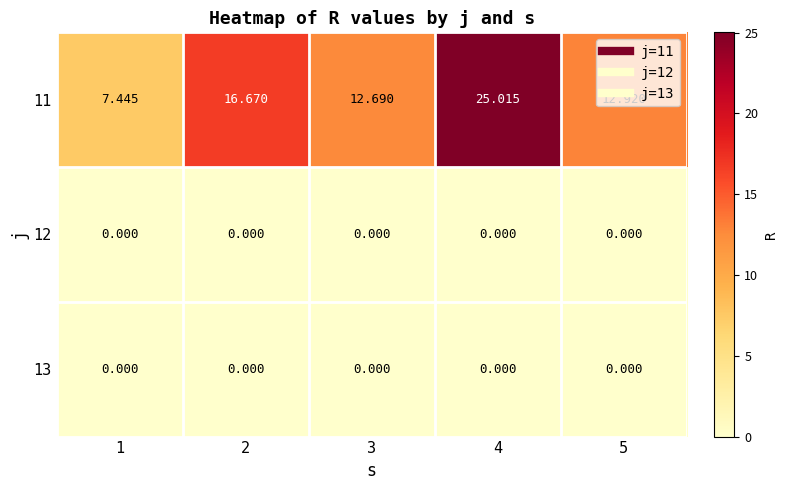

Count the number of categories in the chart.

5